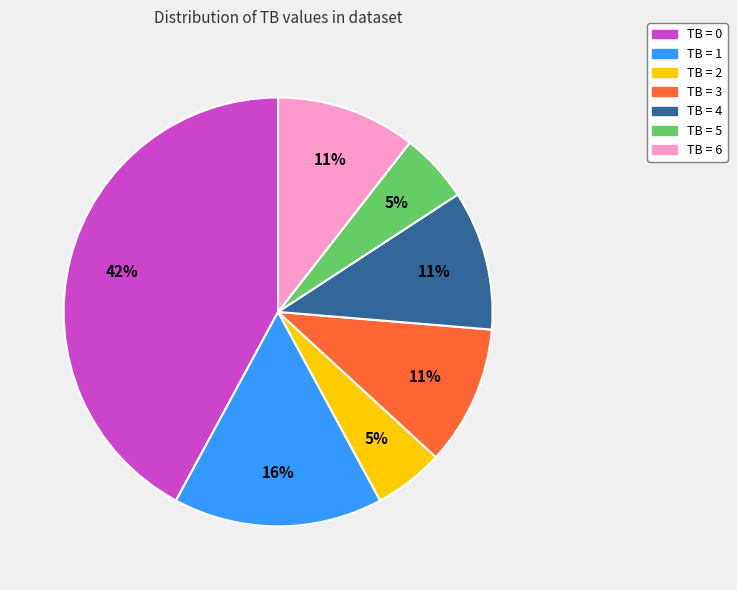

Does any single category account for the majority?

No